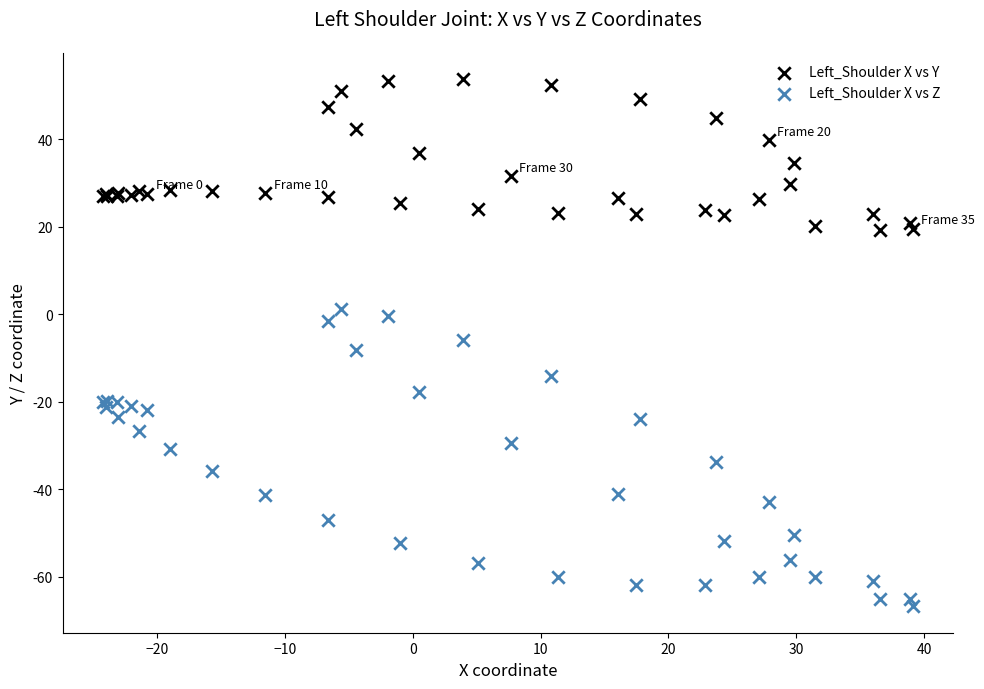

Which series has the widest spread of Y values?

Left_Shoulder X vs Z